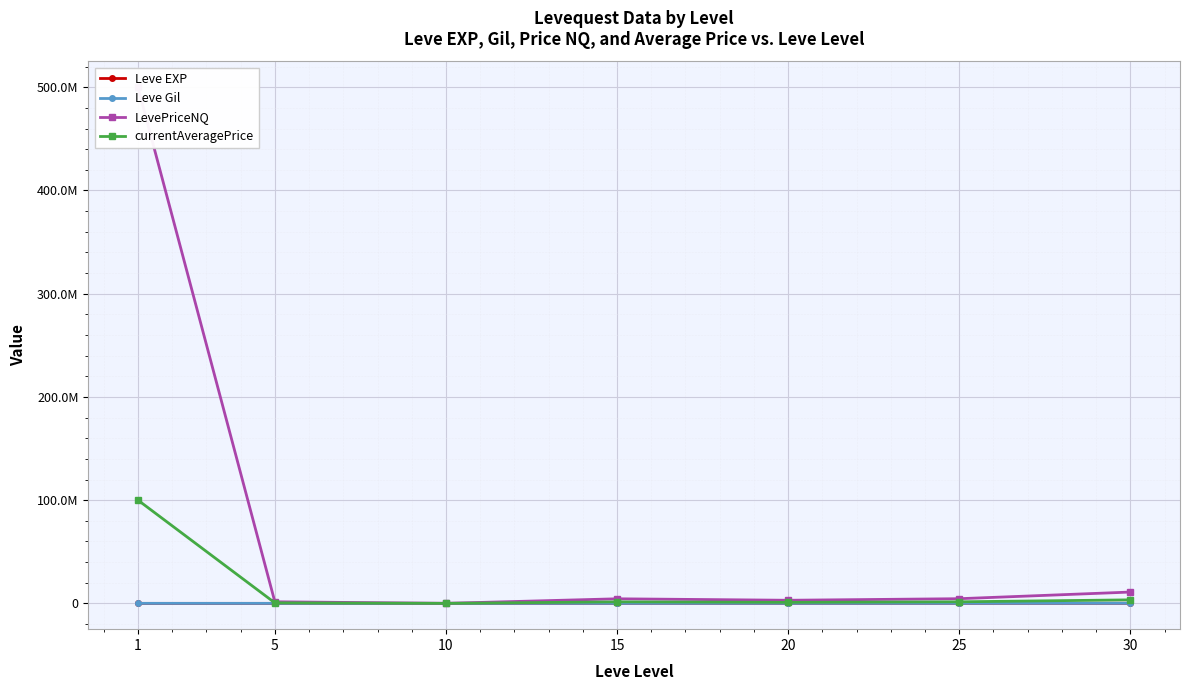

At which label is currentAveragePrice closest to 50008328?

30